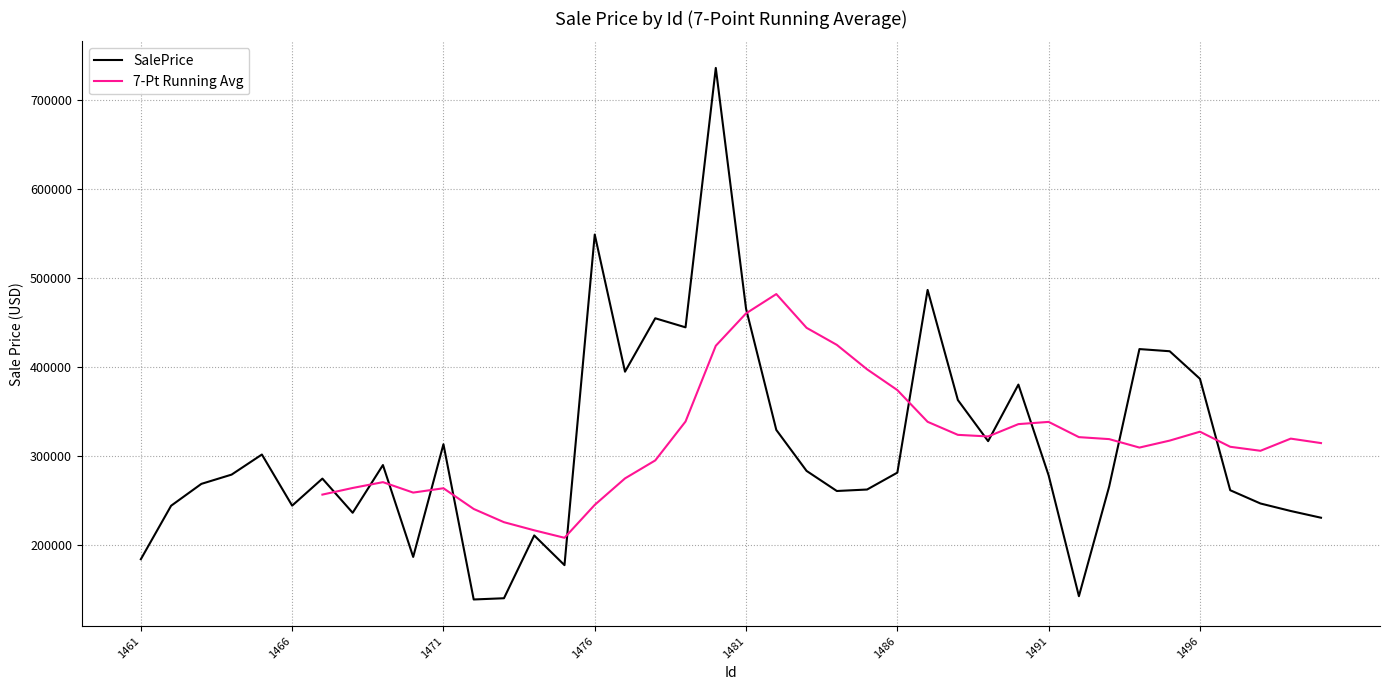

The value at 1500 is 360189.1. True or false?

False